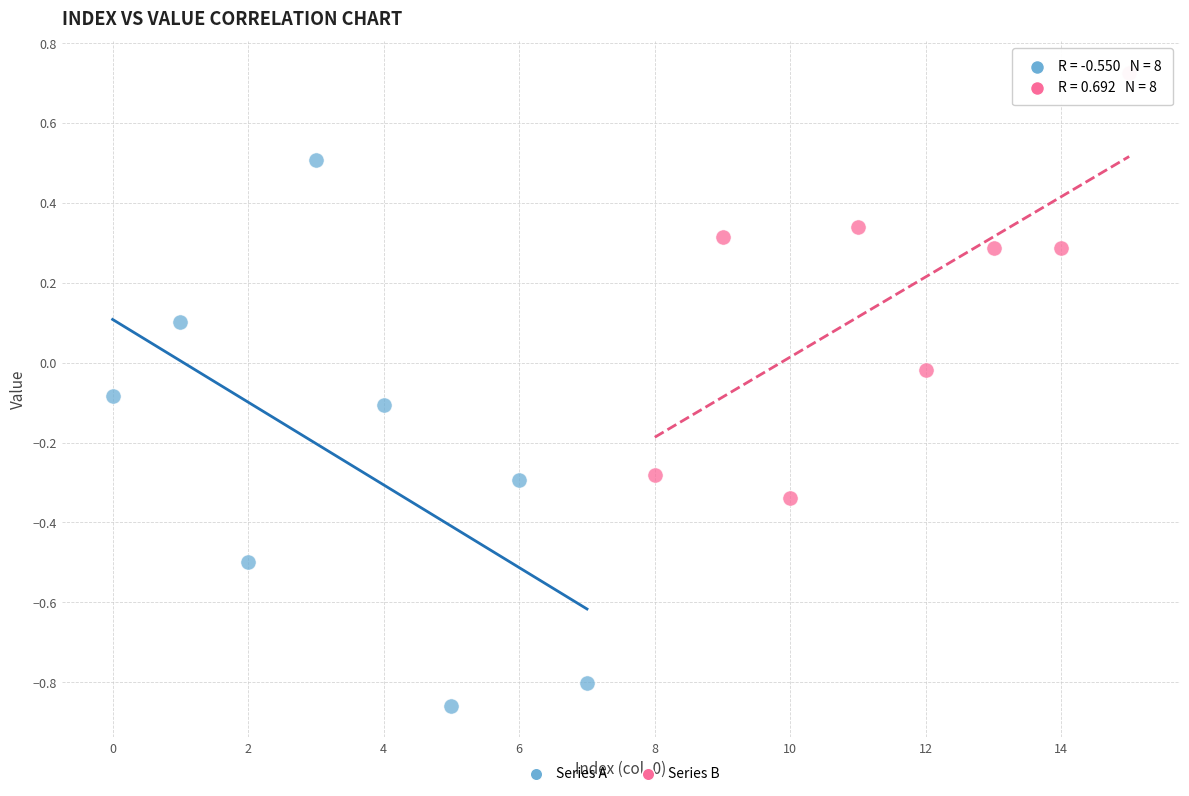

Which series contains the highest Y value?

Series B